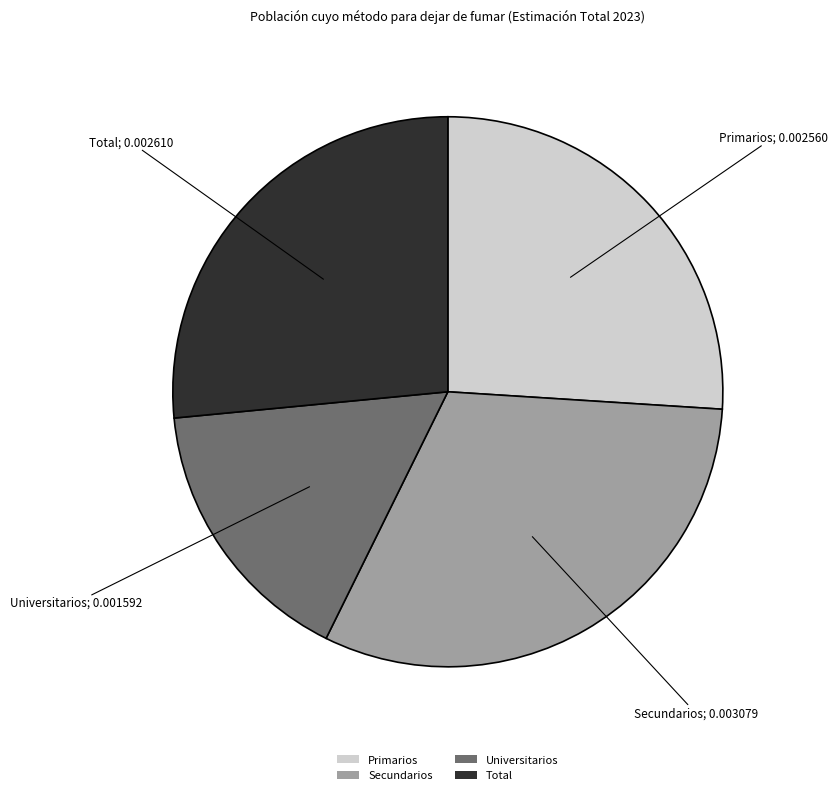

Combined, do Secundarios and Primarios account for over 50%?

Yes